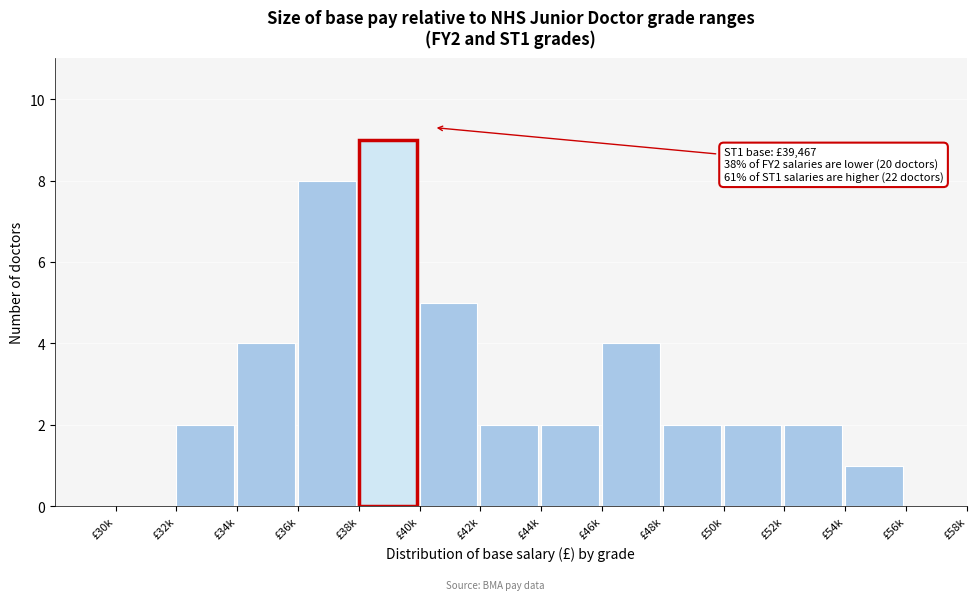

Reading left to right, what are all the values shown in this chart?

£30k=0	£32k=2	£34k=4	£36k=8	£38k=9	£40k=5	£42k=2	£44k=2	£46k=4	£48k=2	£50k=2	£52k=2	£54k=1	£56k=0